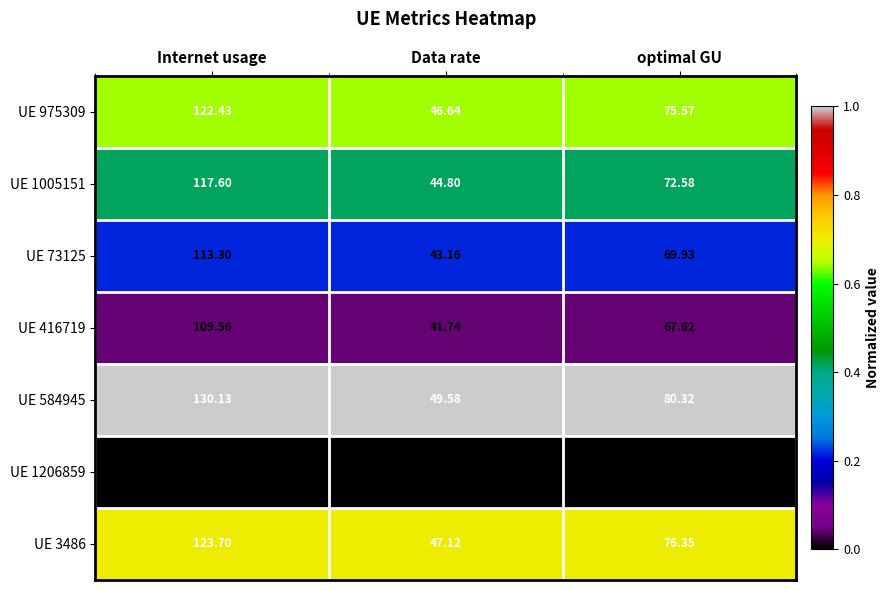

At which category is the sum across all series the highest?

Internet usage